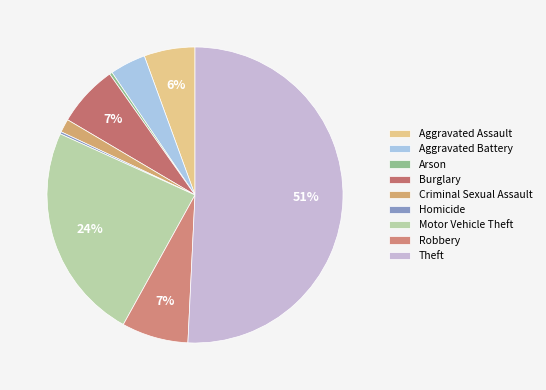

What is the smallest slice in the pie chart?

Homicide